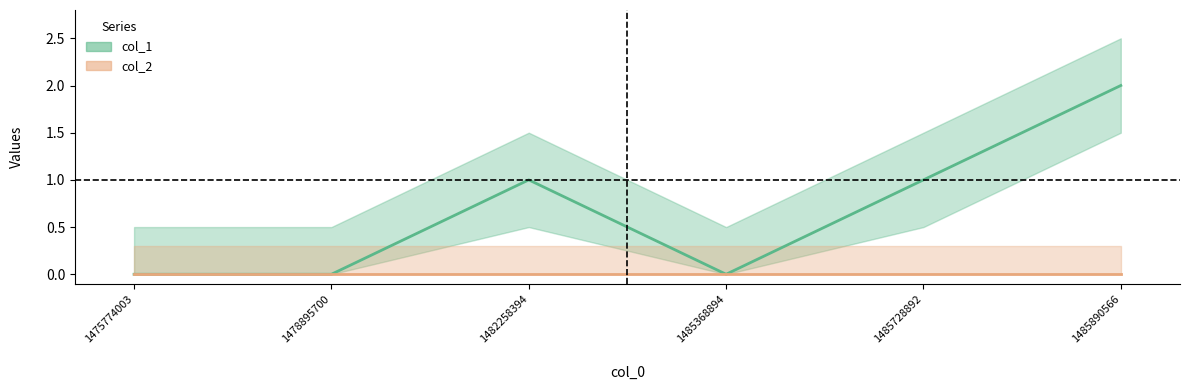

What is the change in value from 1485728892 to 1485890566?

+1